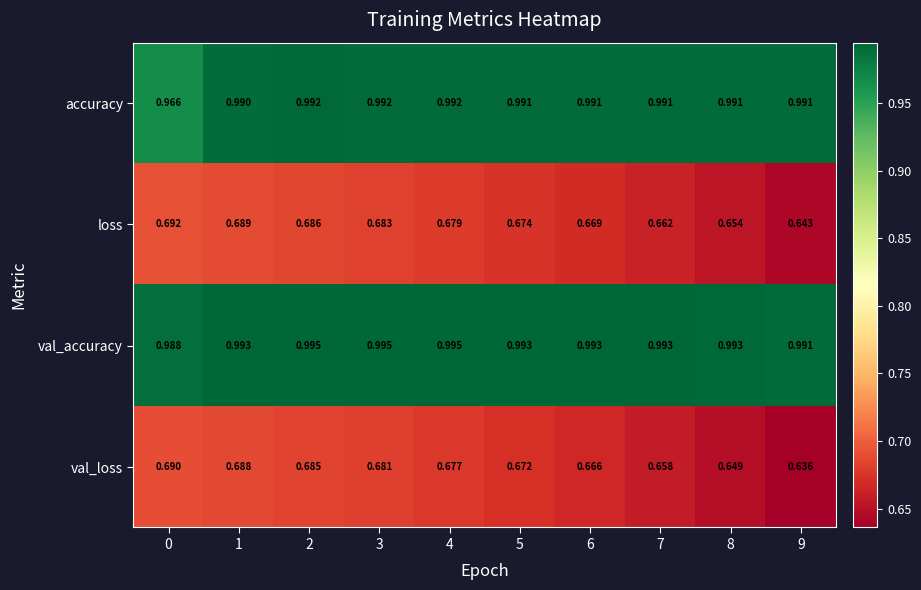

List the series in order of their peak value, lowest first.

val_loss, loss, accuracy, val_accuracy